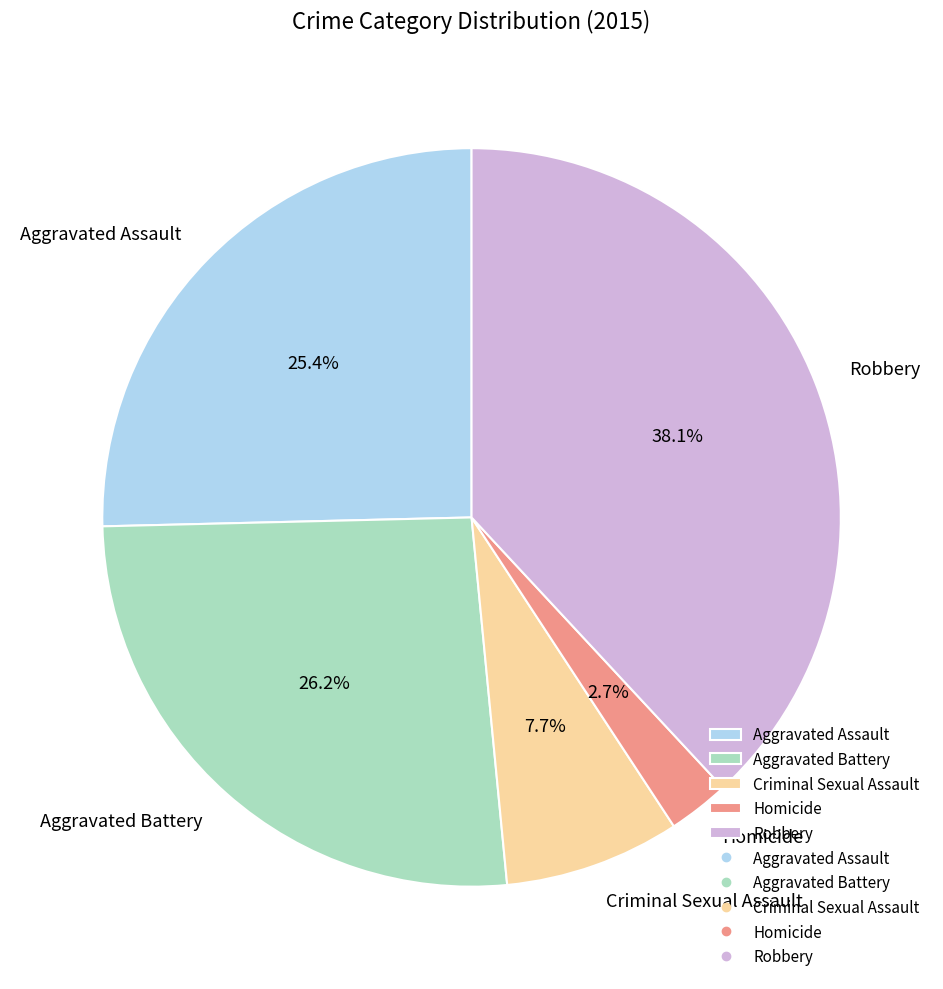

To the nearest percent, what is the combined percentage of Aggravated Battery and Aggravated Assault?

52%